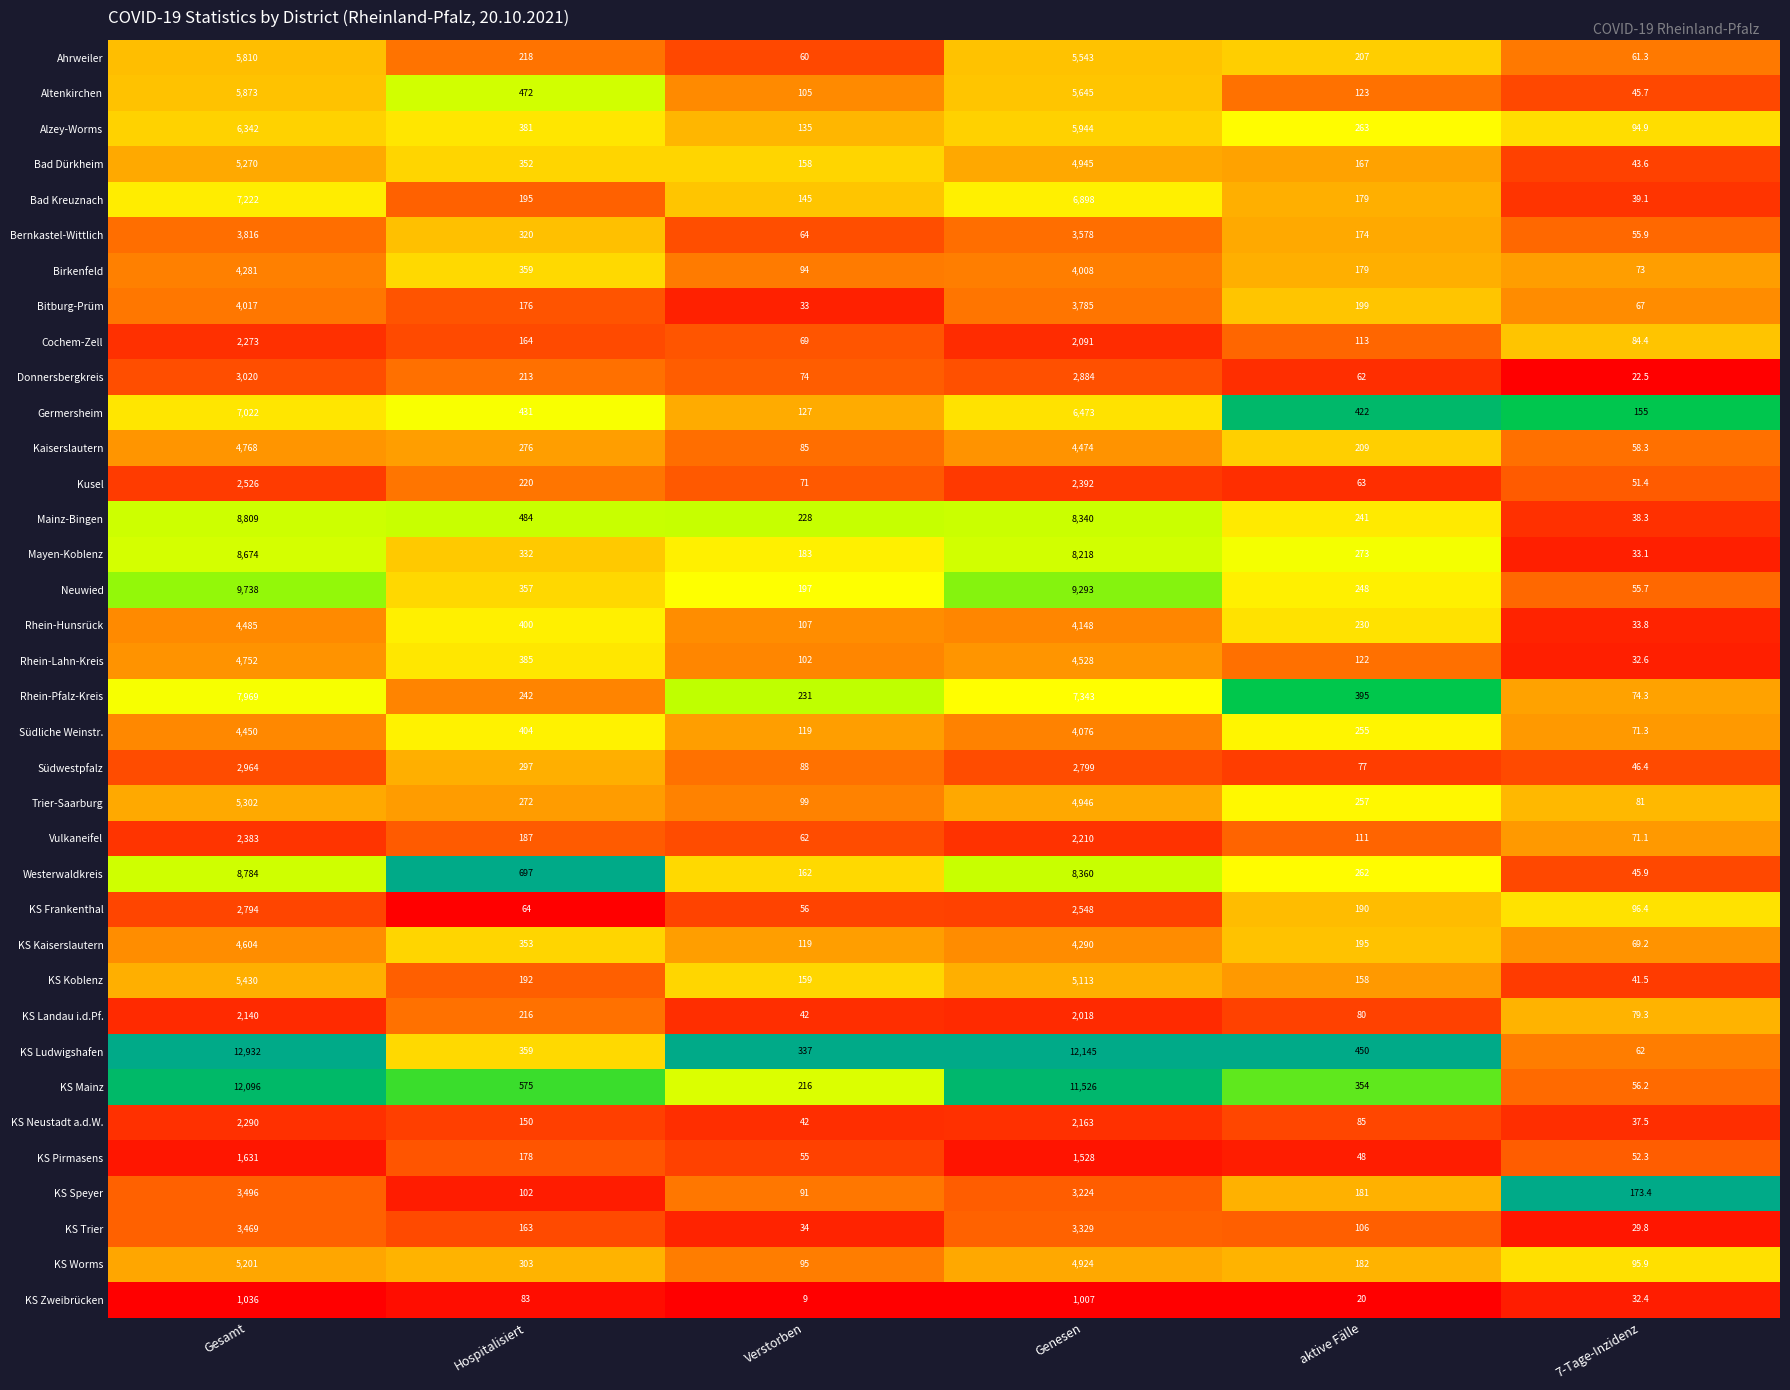

List the series in order of their peak value, lowest first.

KS Zweibrücken, KS Pirmasens, KS Landau i.d.Pf., Cochem-Zell, KS Neustadt a.d.W., Vulkaneifel, Kusel, KS Frankenthal, Südwestpfalz, Donnersbergkreis, KS Trier, KS Speyer, Bernkastel-Wittlich, Bitburg-Prüm, Birkenfeld, Südliche Weinstr., Rhein-Hunsrück, KS Kaiserslautern, Rhein-Lahn-Kreis, Kaiserslautern, KS Worms, Bad Dürkheim, Trier-Saarburg, KS Koblenz, Ahrweiler, Altenkirchen, Alzey-Worms, Germersheim, Bad Kreuznach, Rhein-Pfalz-Kreis, Mayen-Koblenz, Westerwaldkreis, Mainz-Bingen, Neuwied, KS Mainz, KS Ludwigshafen